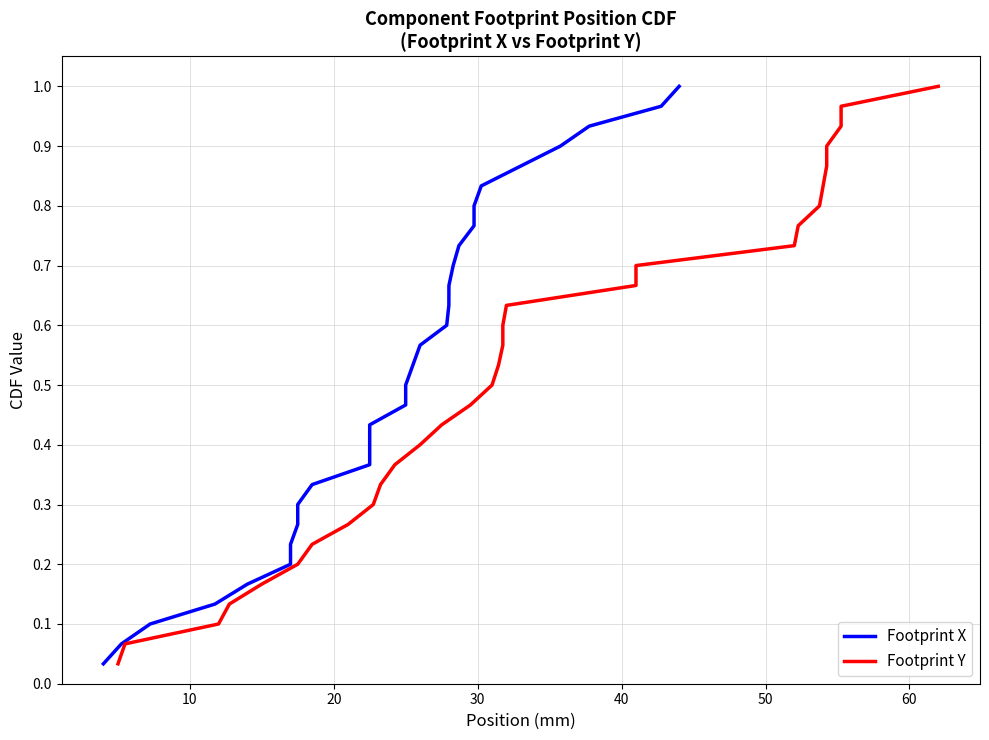

What is the value of the Footprint X point at the 22nd from the left?

0.7